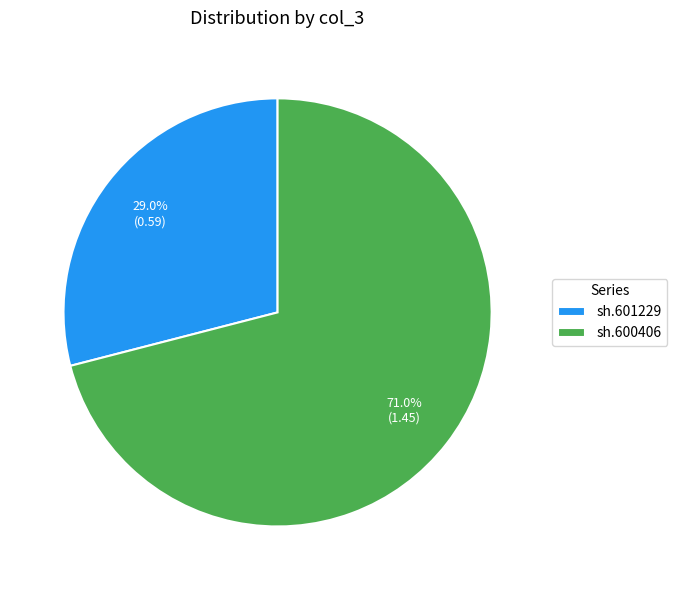

Which has a higher value, sh.600406 or sh.601229?

sh.600406